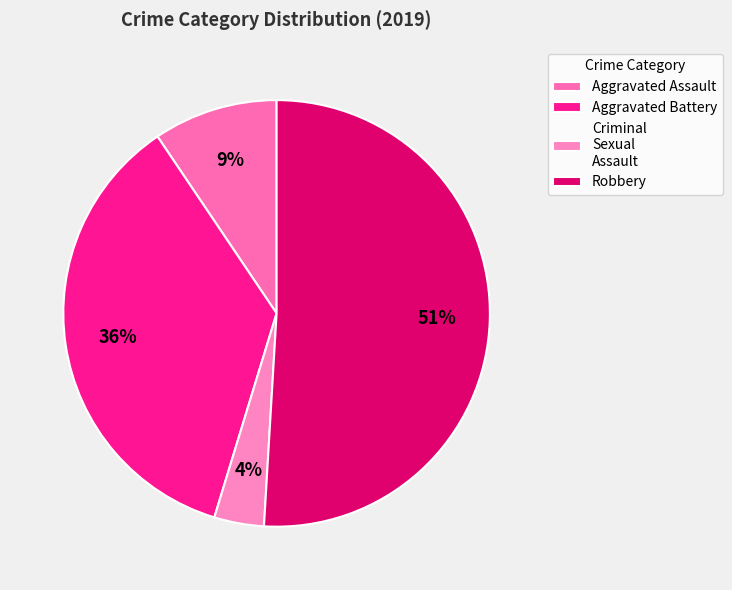

How many slices are in this pie chart?

4